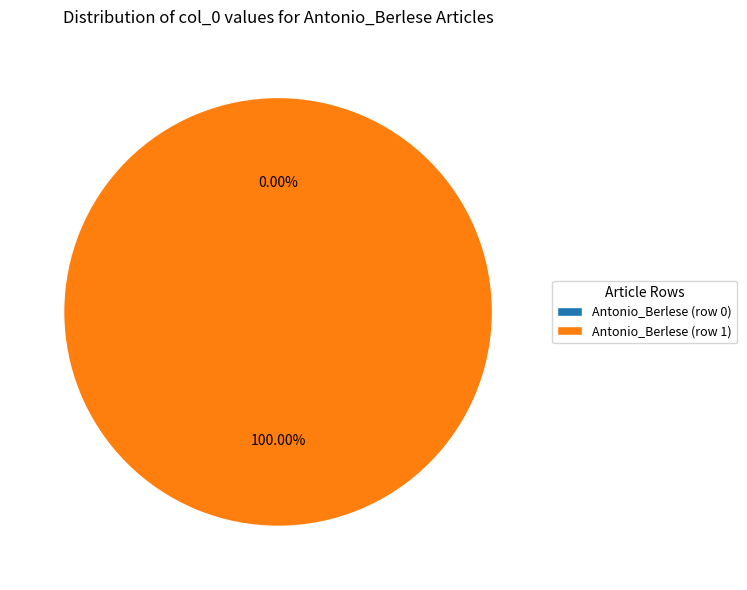

Is it true that Antonio_Berlese (row 0) is 1% of the pie?

False